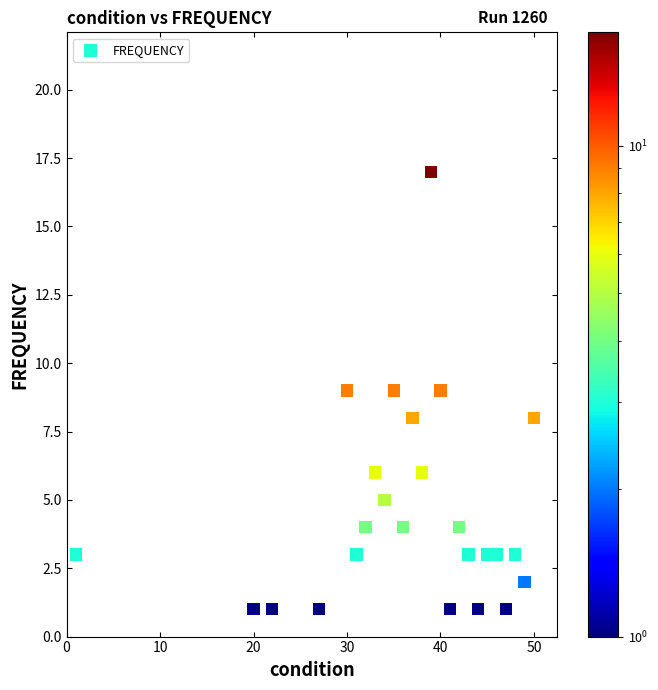

What is the range of X values (max minus min)?

49